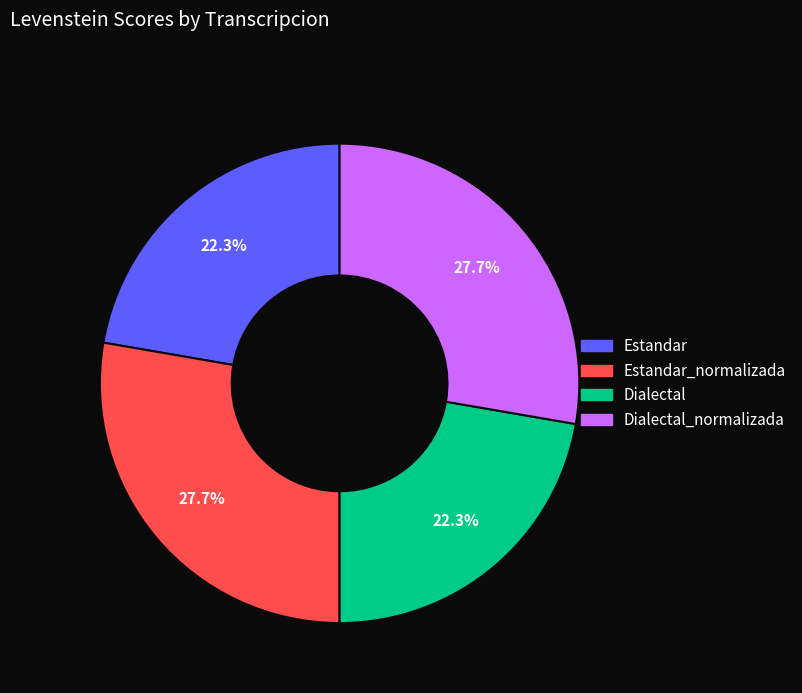

How many segments does this pie chart have?

4